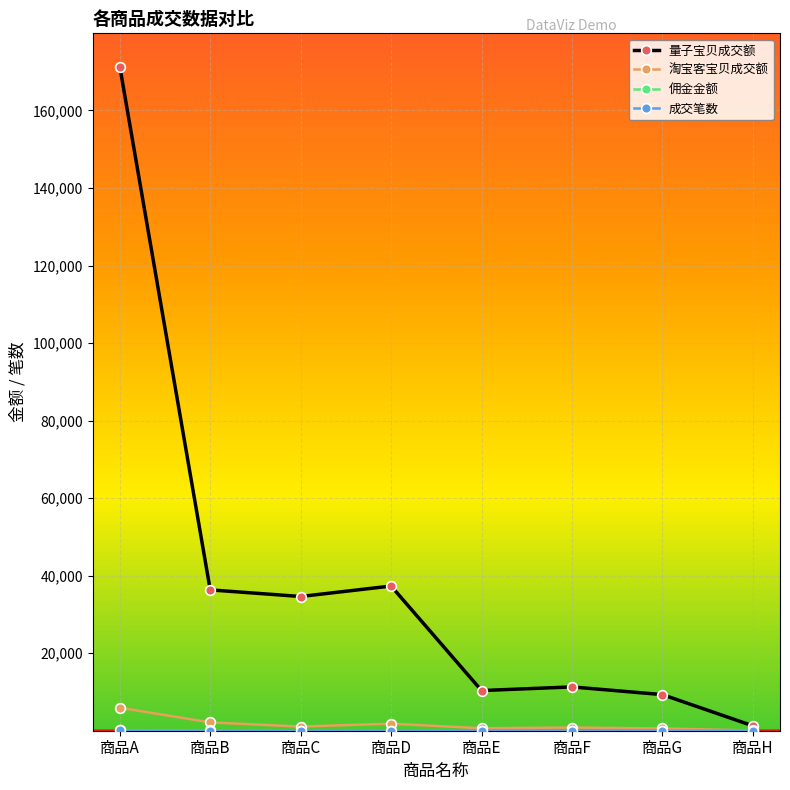

What is the spread (max minus min) of values at 商品G?

9308.5